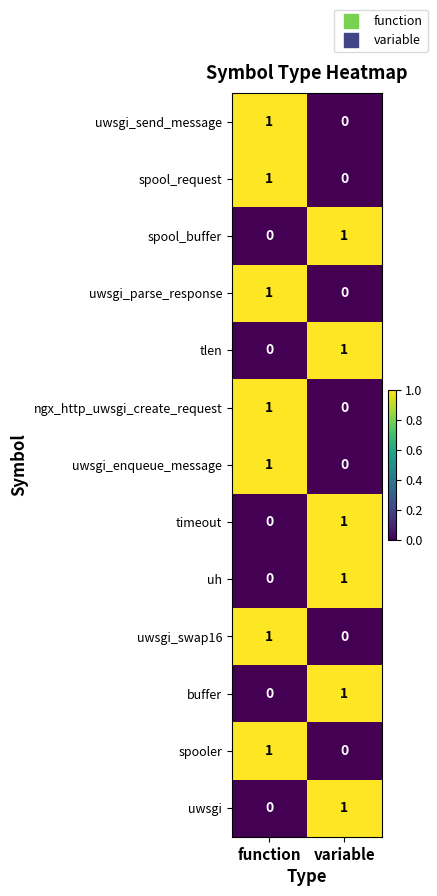

What is the maximum value shown in the chart?

1